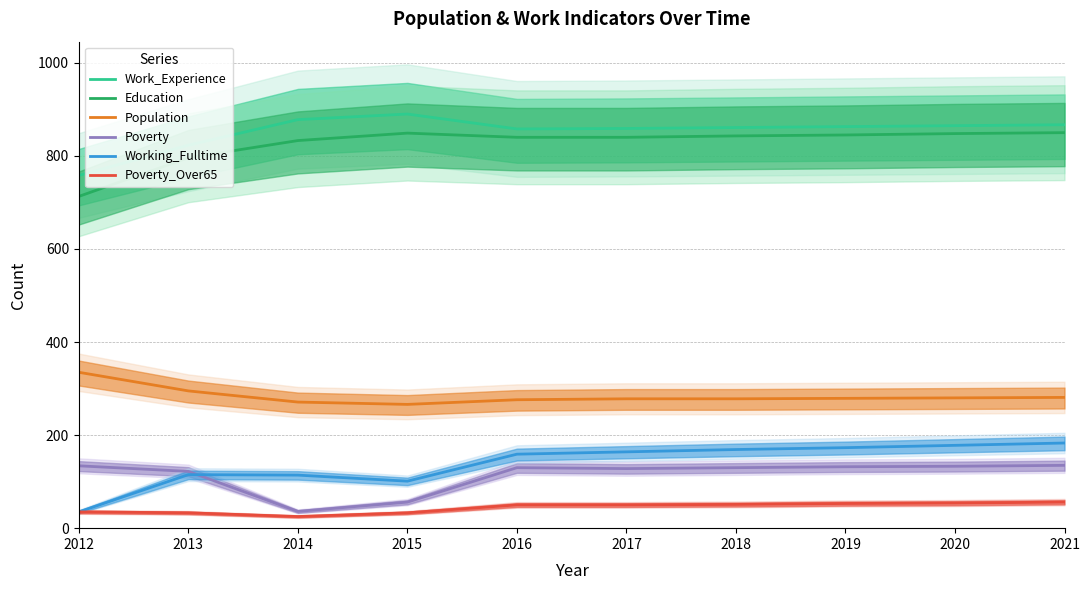

The Education series shows 1334 at 2020. True or false?

False